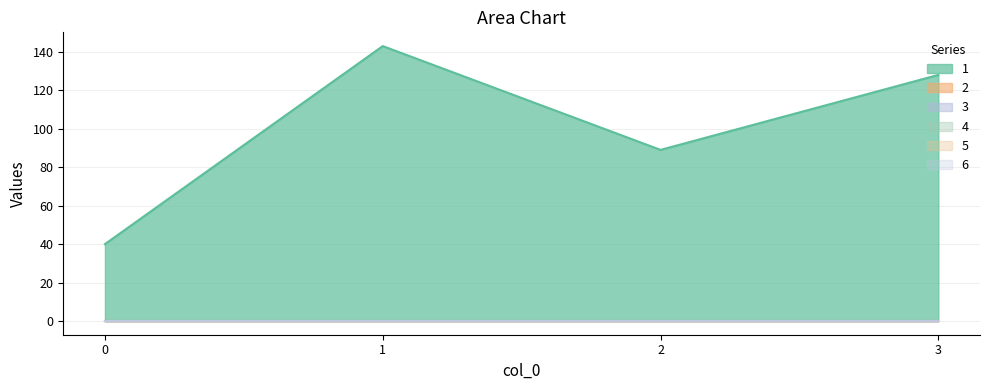

Which series has the widest spread of values?

1